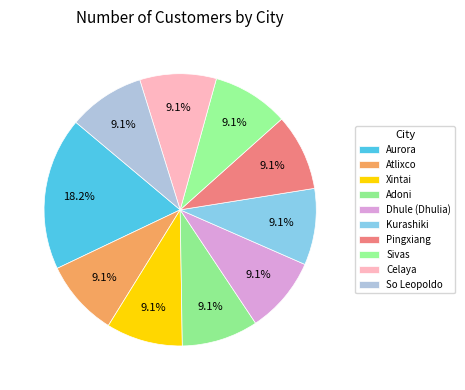

What percentage do Aurora and Pingxiang together represent?

27.3%